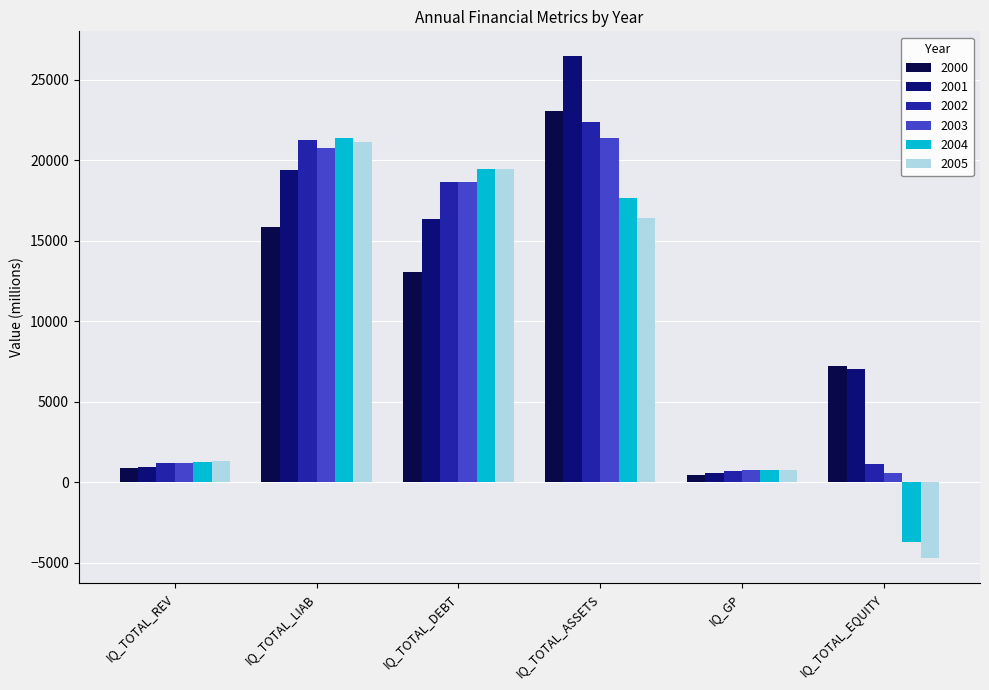

What is the total value across all series at IQ_TOTAL_EQUITY?

7537.5